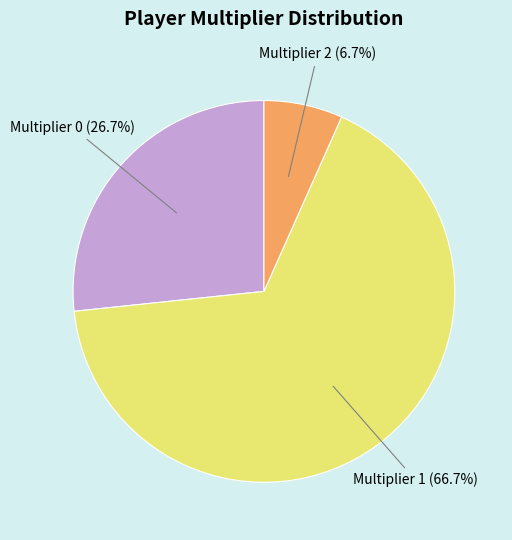

Is there a majority slice in this chart?

Yes